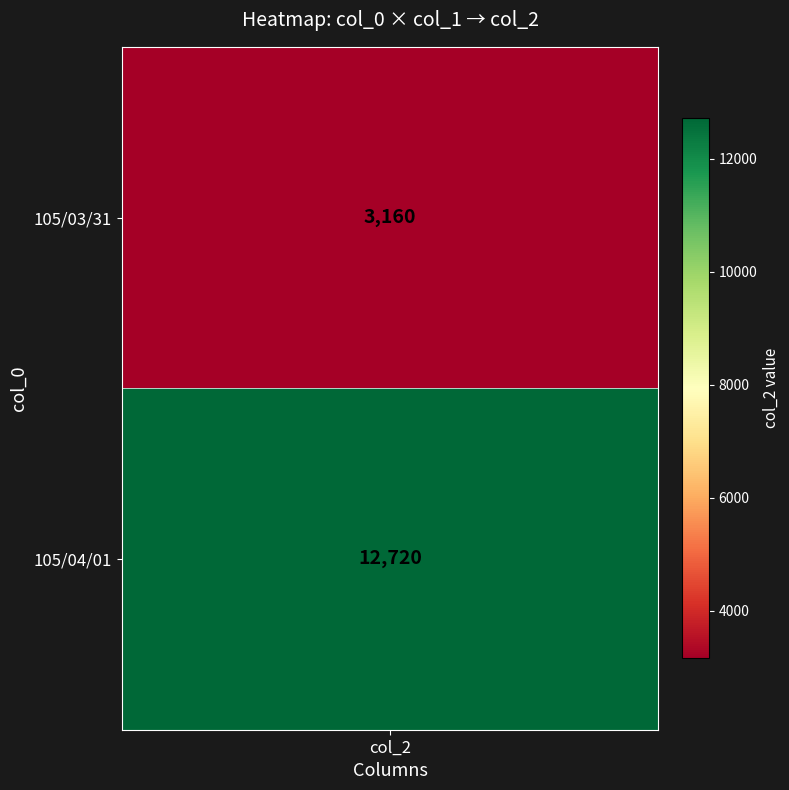

True or false: the data shows 3160 at 105/03/31.

True